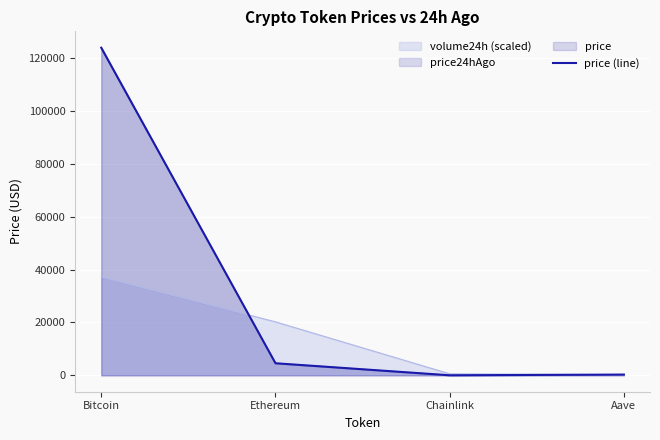

At which label does the data first exceed 4571?

Bitcoin